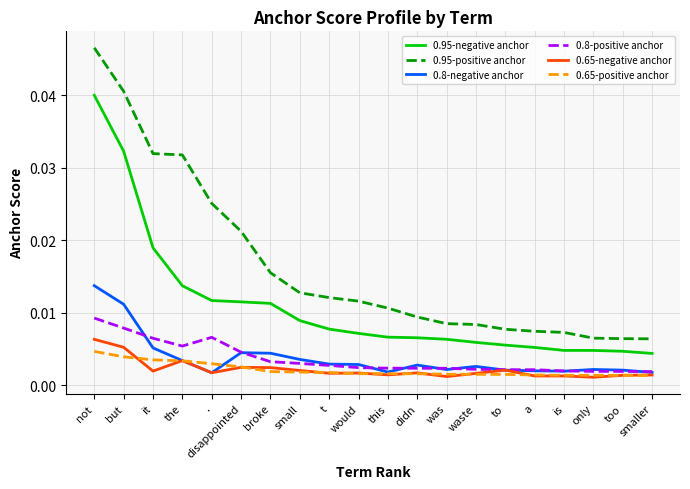

Which series has the largest range (max minus min)?

0.95-positive anchor